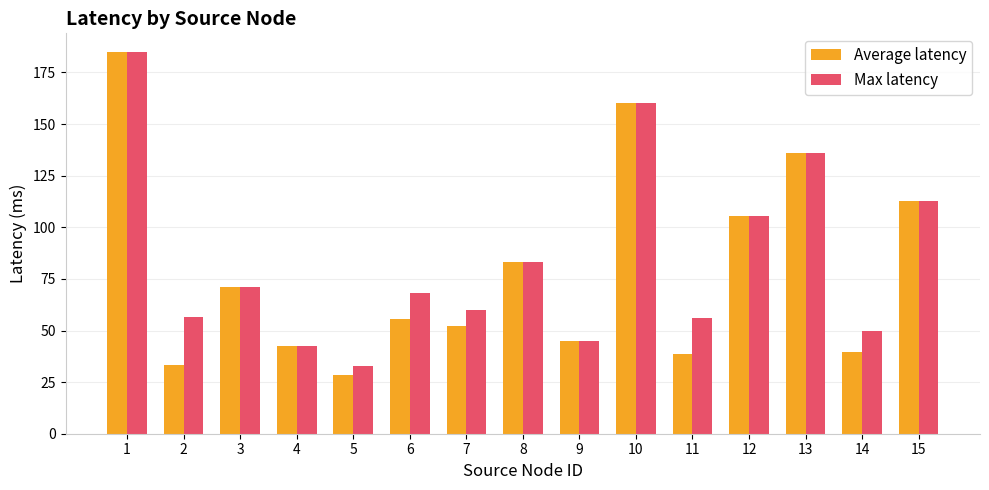

What is the sum of the Average latency values at 3 and 6?

127.1